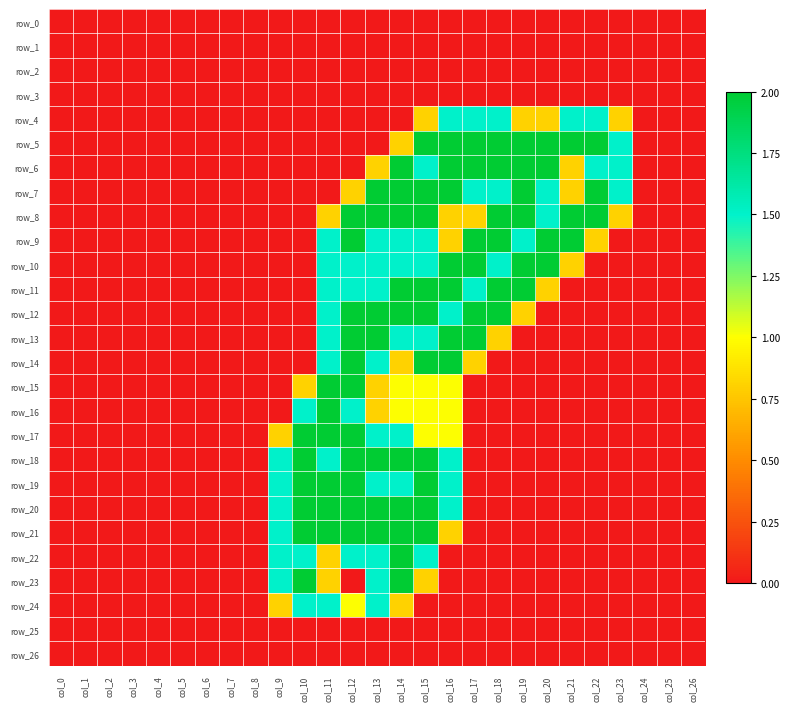

Reading left to right, extract all data points from this chart.

row_0: 0.0	0.0	0.0	0.0	0.0	0.0	0.0	0.0	0.0	0.0	0.0	0.0	0.0	0.0	0.0	0.0	0.0	0.0	0.0	0.0	0.0	0.0	0.0	0.0	0.0	0.0	0.0
row_1: 0.0	0.0	0.0	0.0	0.0	0.0	0.0	0.0	0.0	0.0	0.0	0.0	0.0	0.0	0.0	0.0	0.0	0.0	0.0	0.0	0.0	0.0	0.0	0.0	0.0	0.0	0.0
row_2: 0.0	0.0	0.0	0.0	0.0	0.0	0.0	0.0	0.0	0.0	0.0	0.0	0.0	0.0	0.0	0.0	0.0	0.0	0.0	0.0	0.0	0.0	0.0	0.0	0.0	0.0	0.0
row_3: 0.0	0.0	0.0	0.0	0.0	0.0	0.0	0.0	0.0	0.0	0.0	0.0	0.0	0.0	0.0	0.0	0.0	0.0	0.0	0.0	0.0	0.0	0.0	0.0	0.0	0.0	0.0
row_4: 0.0	0.0	0.0	0.0	0.0	0.0	0.0	0.0	0.0	0.0	0.0	0.0	0.0	0.0	0.0	0.8	1.5	1.5	1.5	0.8	0.8	1.5	1.5	0.8	0.0	0.0	0.0
row_5: 0.0	0.0	0.0	0.0	0.0	0.0	0.0	0.0	0.0	0.0	0.0	0.0	0.0	0.0	0.8	2.0	2.0	2.0	2.0	2.0	2.0	2.0	2.0	1.5	0.0	0.0	0.0
row_6: 0.0	0.0	0.0	0.0	0.0	0.0	0.0	0.0	0.0	0.0	0.0	0.0	0.0	0.8	2.0	1.5	2.0	2.0	2.0	2.0	2.0	0.8	1.5	1.5	0.0	0.0	0.0
row_7: 0.0	0.0	0.0	0.0	0.0	0.0	0.0	0.0	0.0	0.0	0.0	0.0	0.8	2.0	2.0	2.0	2.0	1.5	1.5	2.0	1.5	0.8	2.0	1.5	0.0	0.0	0.0
row_8: 0.0	0.0	0.0	0.0	0.0	0.0	0.0	0.0	0.0	0.0	0.0	0.8	2.0	2.0	2.0	2.0	0.8	0.8	2.0	2.0	1.5	2.0	2.0	0.8	0.0	0.0	0.0
row_9: 0.0	0.0	0.0	0.0	0.0	0.0	0.0	0.0	0.0	0.0	0.0	1.5	2.0	1.5	1.5	1.5	0.8	2.0	2.0	1.5	2.0	2.0	0.8	0.0	0.0	0.0	0.0
row_10: 0.0	0.0	0.0	0.0	0.0	0.0	0.0	0.0	0.0	0.0	0.0	1.5	1.5	1.5	1.5	1.5	2.0	2.0	1.5	2.0	2.0	0.8	0.0	0.0	0.0	0.0	0.0
row_11: 0.0	0.0	0.0	0.0	0.0	0.0	0.0	0.0	0.0	0.0	0.0	1.5	1.5	1.5	2.0	2.0	2.0	1.5	2.0	2.0	0.8	0.0	0.0	0.0	0.0	0.0	0.0
row_12: 0.0	0.0	0.0	0.0	0.0	0.0	0.0	0.0	0.0	0.0	0.0	1.5	2.0	2.0	2.0	2.0	1.5	2.0	2.0	0.8	0.0	0.0	0.0	0.0	0.0	0.0	0.0
row_13: 0.0	0.0	0.0	0.0	0.0	0.0	0.0	0.0	0.0	0.0	0.0	1.5	2.0	2.0	1.5	1.5	2.0	2.0	0.8	0.0	0.0	0.0	0.0	0.0	0.0	0.0	0.0
row_14: 0.0	0.0	0.0	0.0	0.0	0.0	0.0	0.0	0.0	0.0	0.0	1.5	2.0	1.5	0.8	2.0	2.0	0.8	0.0	0.0	0.0	0.0	0.0	0.0	0.0	0.0	0.0
row_15: 0.0	0.0	0.0	0.0	0.0	0.0	0.0	0.0	0.0	0.0	0.8	2.0	2.0	0.8	1.0	1.0	1.0	0.0	0.0	0.0	0.0	0.0	0.0	0.0	0.0	0.0	0.0
row_16: 0.0	0.0	0.0	0.0	0.0	0.0	0.0	0.0	0.0	0.0	1.5	2.0	1.5	0.8	1.0	1.0	1.0	0.0	0.0	0.0	0.0	0.0	0.0	0.0	0.0	0.0	0.0
row_17: 0.0	0.0	0.0	0.0	0.0	0.0	0.0	0.0	0.0	0.8	2.0	2.0	2.0	1.5	1.5	1.0	1.0	0.0	0.0	0.0	0.0	0.0	0.0	0.0	0.0	0.0	0.0
row_18: 0.0	0.0	0.0	0.0	0.0	0.0	0.0	0.0	0.0	1.5	2.0	1.5	2.0	2.0	2.0	2.0	1.5	0.0	0.0	0.0	0.0	0.0	0.0	0.0	0.0	0.0	0.0
row_19: 0.0	0.0	0.0	0.0	0.0	0.0	0.0	0.0	0.0	1.5	2.0	2.0	2.0	1.5	1.5	2.0	1.5	0.0	0.0	0.0	0.0	0.0	0.0	0.0	0.0	0.0	0.0
row_20: 0.0	0.0	0.0	0.0	0.0	0.0	0.0	0.0	0.0	1.5	2.0	2.0	2.0	2.0	2.0	2.0	1.5	0.0	0.0	0.0	0.0	0.0	0.0	0.0	0.0	0.0	0.0
row_21: 0.0	0.0	0.0	0.0	0.0	0.0	0.0	0.0	0.0	1.5	2.0	2.0	2.0	2.0	2.0	2.0	0.8	0.0	0.0	0.0	0.0	0.0	0.0	0.0	0.0	0.0	0.0
row_22: 0.0	0.0	0.0	0.0	0.0	0.0	0.0	0.0	0.0	1.5	1.5	0.8	1.5	1.5	2.0	1.5	0.0	0.0	0.0	0.0	0.0	0.0	0.0	0.0	0.0	0.0	0.0
row_23: 0.0	0.0	0.0	0.0	0.0	0.0	0.0	0.0	0.0	1.5	2.0	0.8	0.0	1.5	2.0	0.8	0.0	0.0	0.0	0.0	0.0	0.0	0.0	0.0	0.0	0.0	0.0
row_24: 0.0	0.0	0.0	0.0	0.0	0.0	0.0	0.0	0.0	0.8	1.5	1.5	1.0	1.5	0.8	0.0	0.0	0.0	0.0	0.0	0.0	0.0	0.0	0.0	0.0	0.0	0.0
row_25: 0.0	0.0	0.0	0.0	0.0	0.0	0.0	0.0	0.0	0.0	0.0	0.0	0.0	0.0	0.0	0.0	0.0	0.0	0.0	0.0	0.0	0.0	0.0	0.0	0.0	0.0	0.0
row_26: 0.0	0.0	0.0	0.0	0.0	0.0	0.0	0.0	0.0	0.0	0.0	0.0	0.0	0.0	0.0	0.0	0.0	0.0	0.0	0.0	0.0	0.0	0.0	0.0	0.0	0.0	0.0